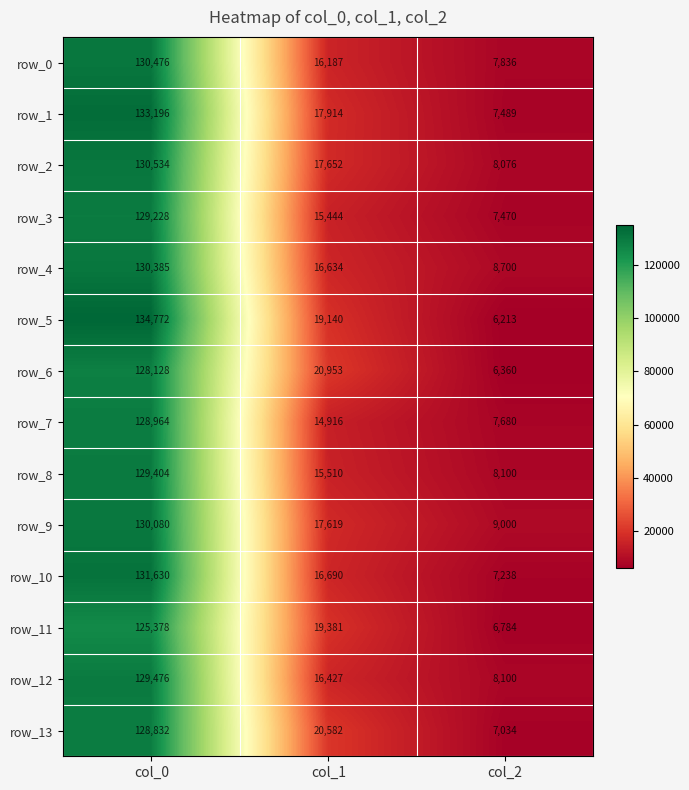

What is the sum of the row_4 values at col_2 and col_0?

139085